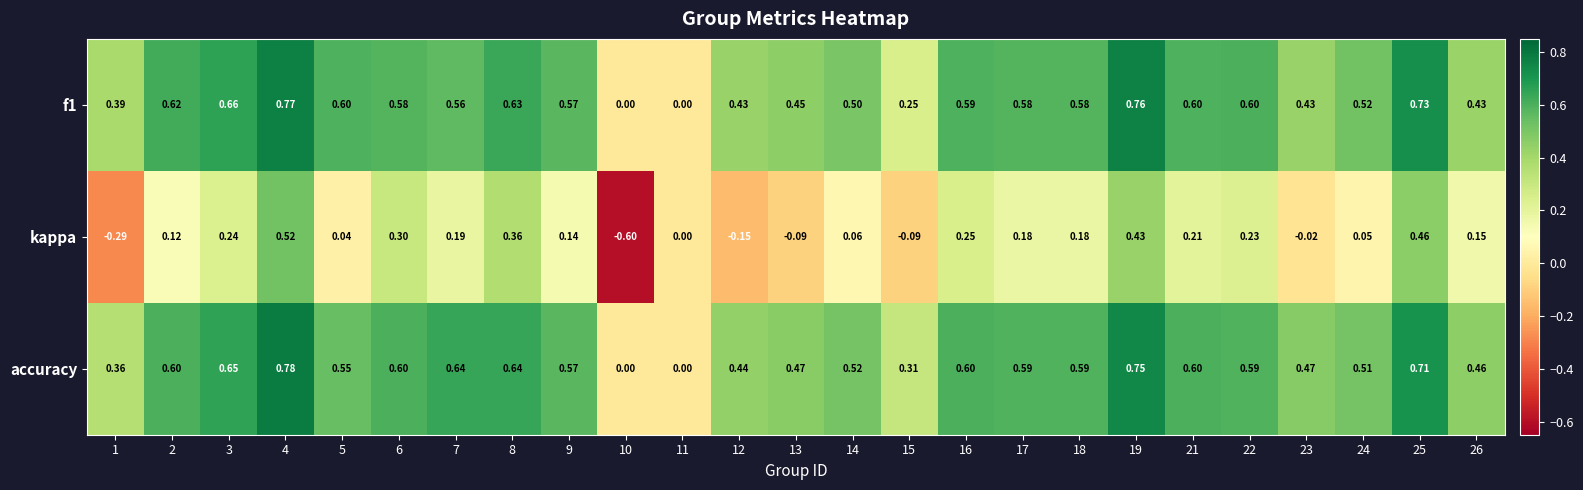

Which series has the largest range (max minus min)?

kappa